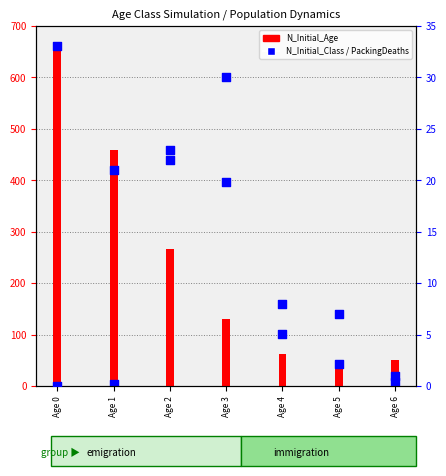

At which category is the sum across all series the highest?

Age 0